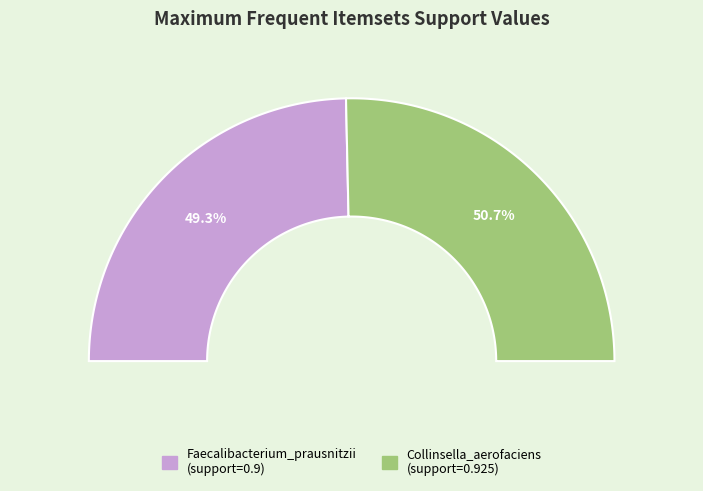

Rank the categories by value from lowest to highest.

Faecalibacterium_prausnitzii, Collinsella_aerofaciens